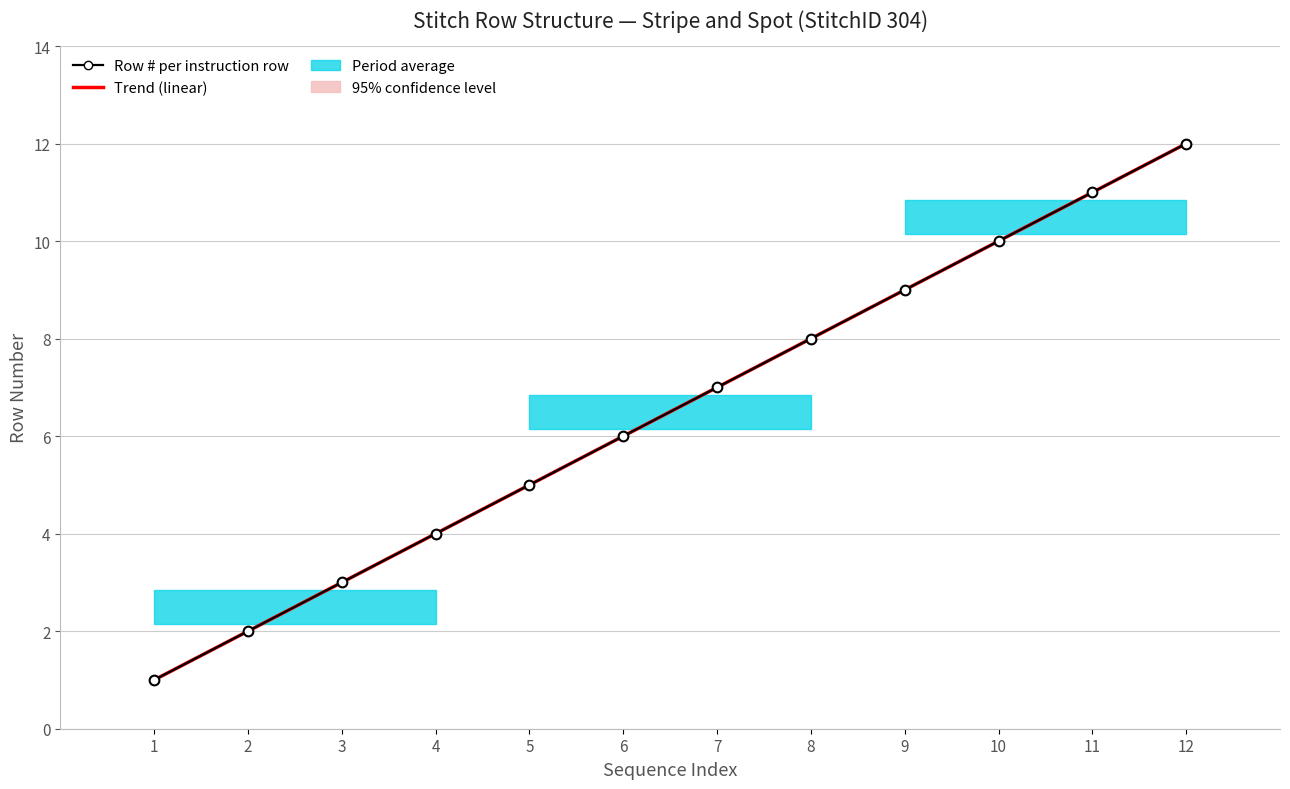

At which label does Row # per instruction row first exceed 7?

8